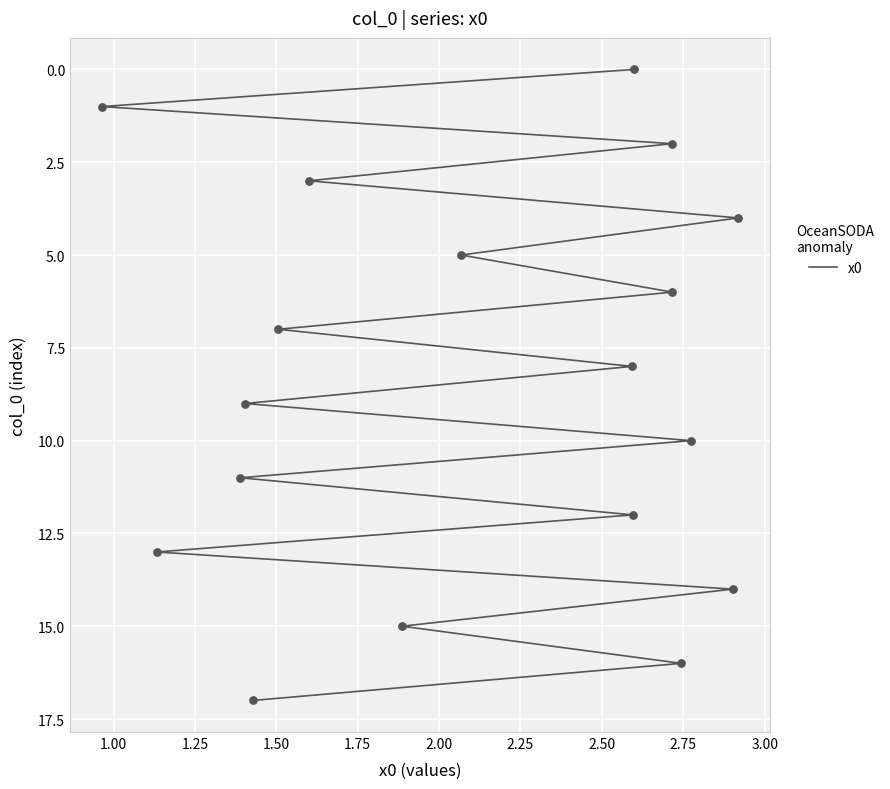

What is the change in value from 1.75 to 3.00?

+5